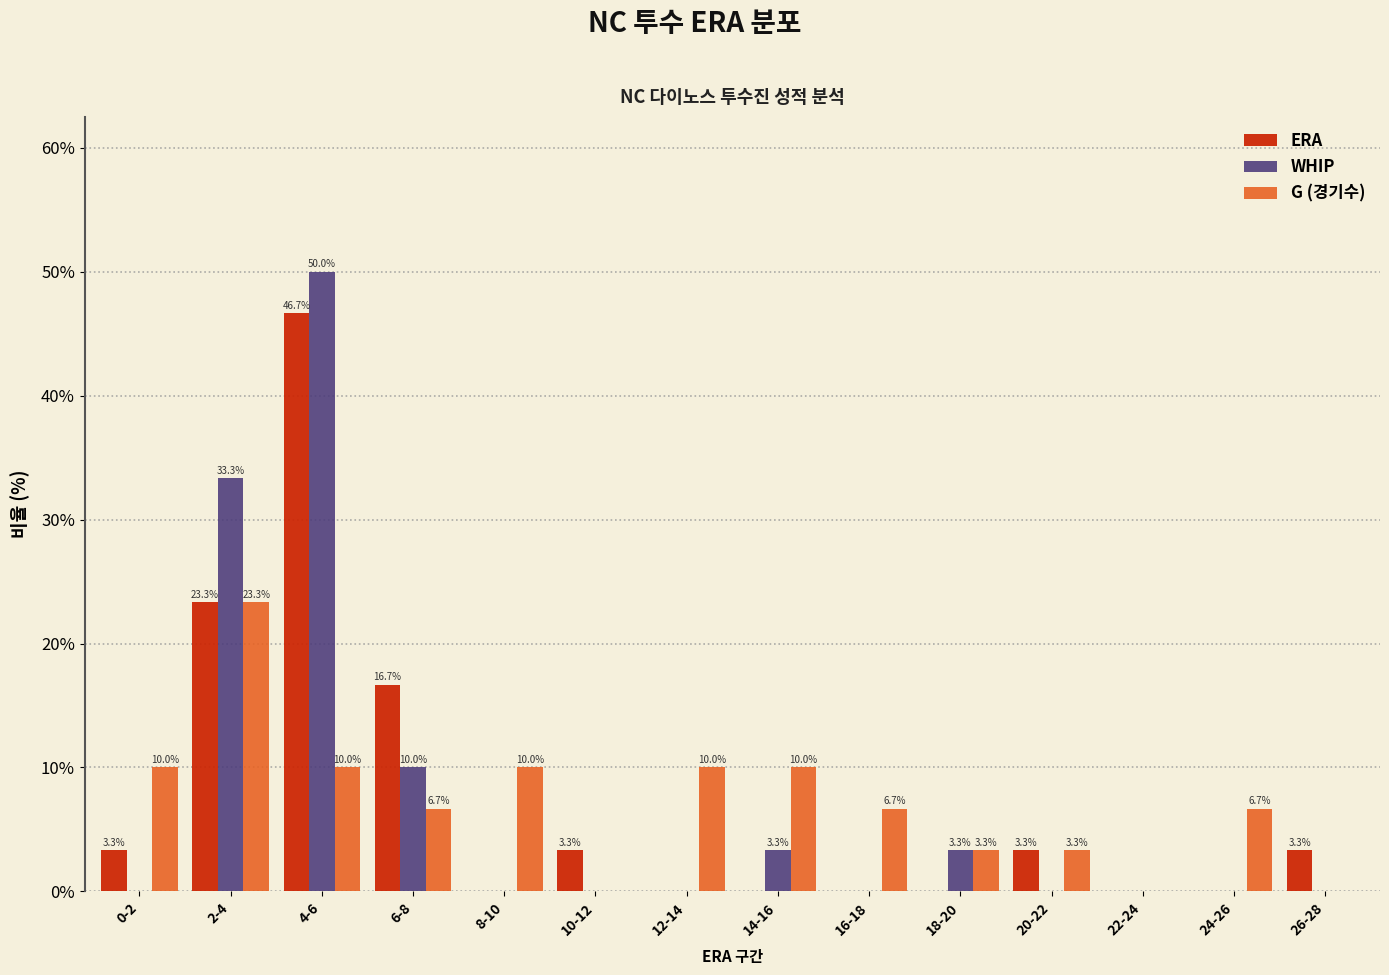

Does the chart contain stacked bars?

No